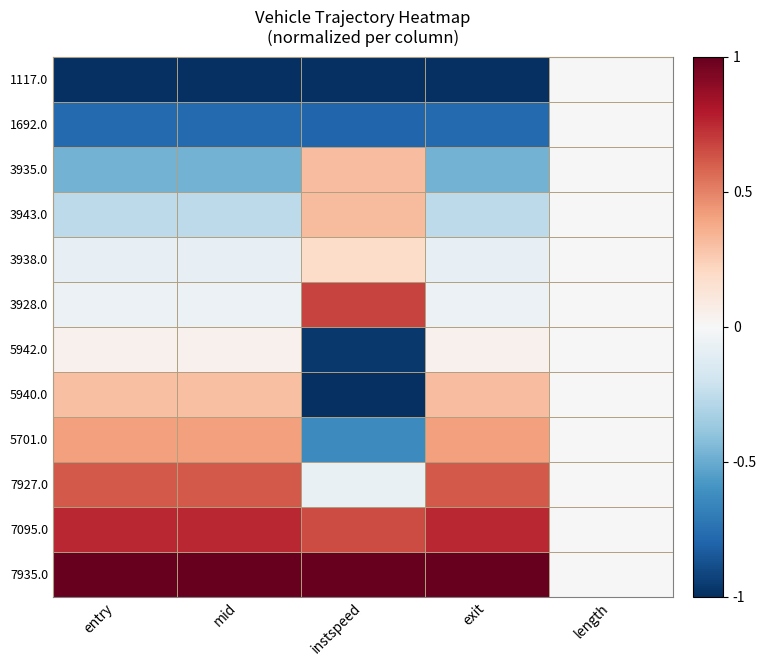

Which series has the largest total across all categories?

7935.0